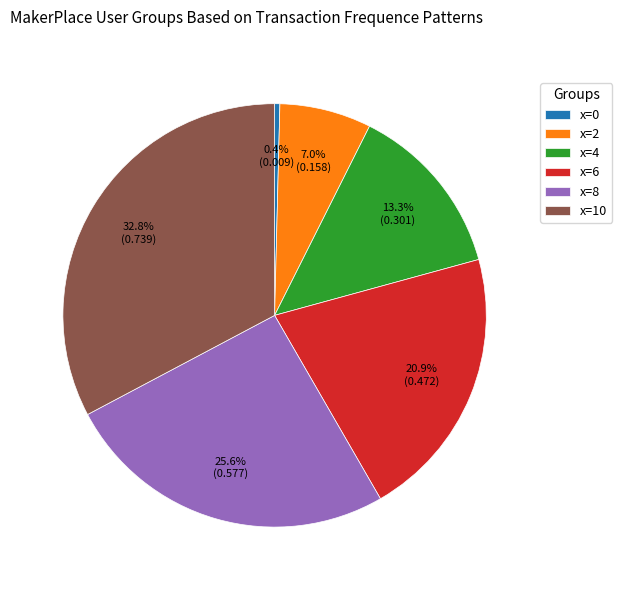

Is there a majority slice in this chart?

No